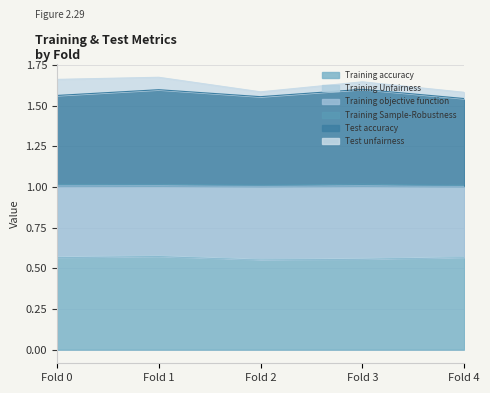

Does the chart have visible grid lines?

Yes